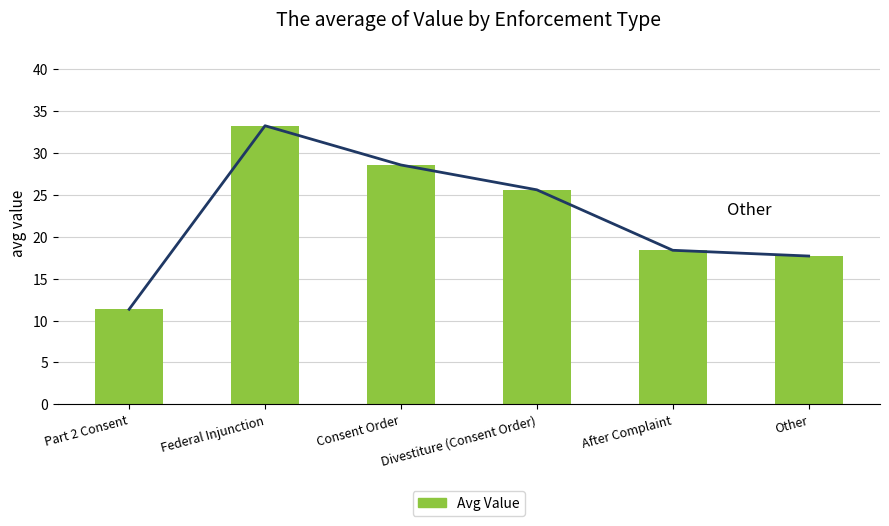

Reading left to right, transcribe all the data shown in this chart.

Part 2 Consent=11.3	Federal Injunction=33.2	Consent Order=28.6	Divestiture (Consent Order)=25.6	After Complaint=18.4	Other=17.7